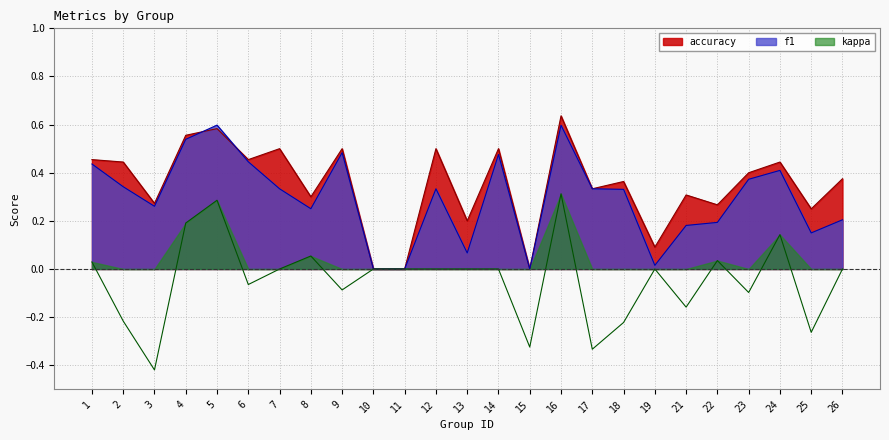

After their last crossing, which series has the higher values: accuracy or f1?

accuracy